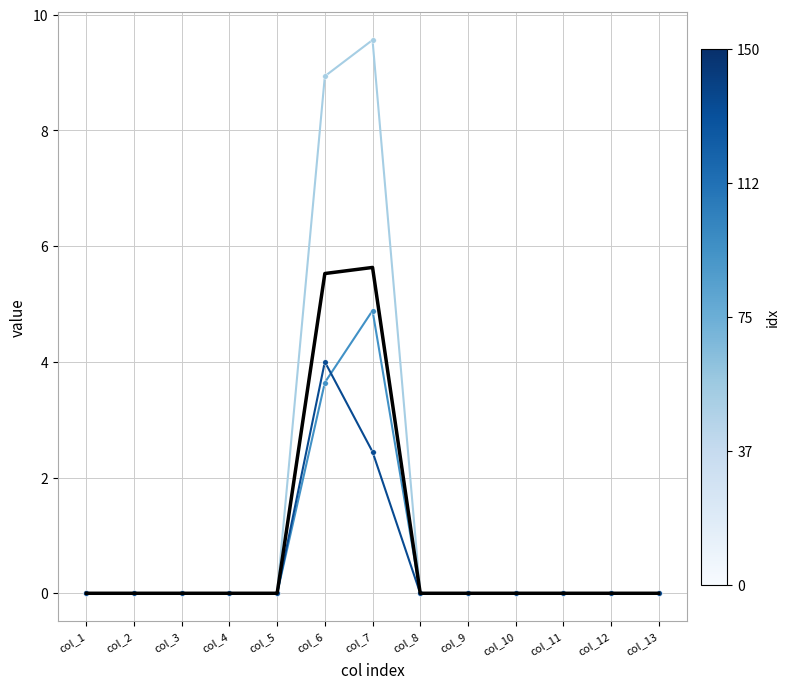

How many intersections are there between 5c7hA91 and 5c7hA122?

1